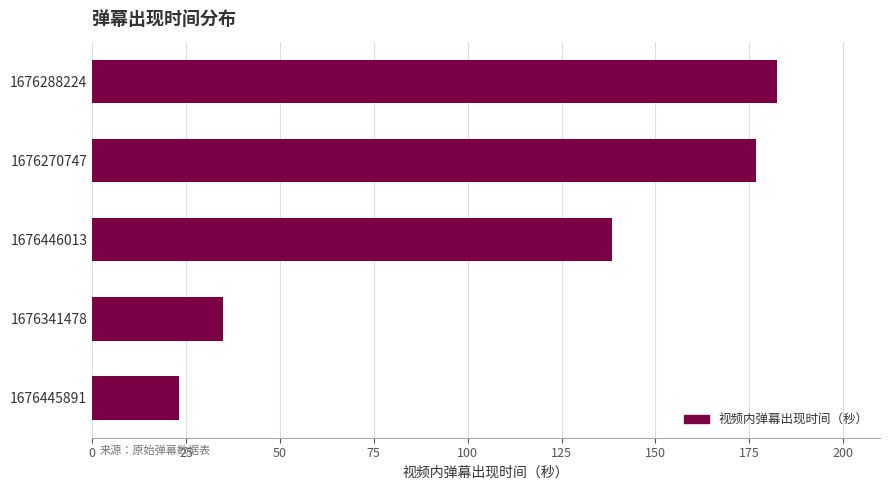

The value at 1676446013 is 138.4. True or false?

True